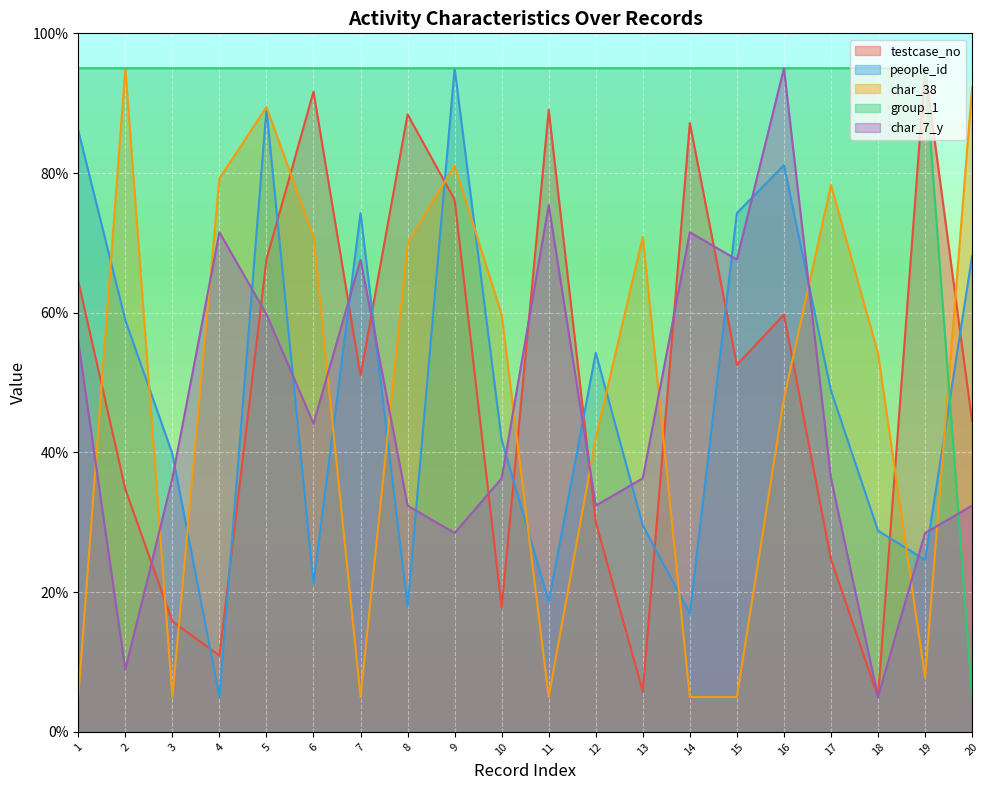

Which has a higher value, 17 or 15?

15